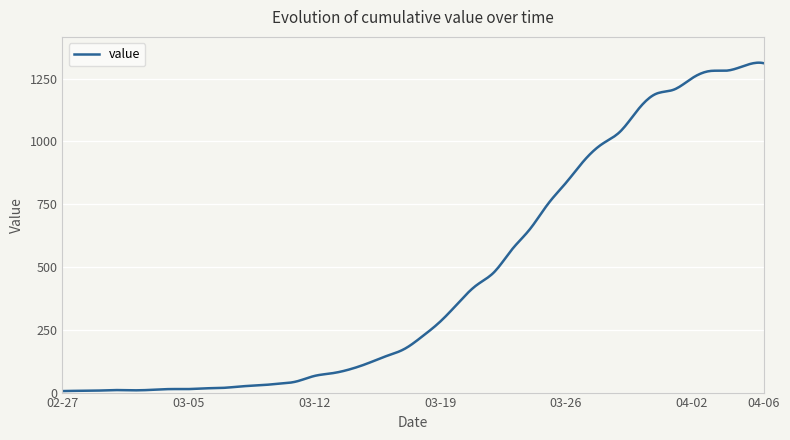

What is the difference between the second highest and second lowest values?

1306.9